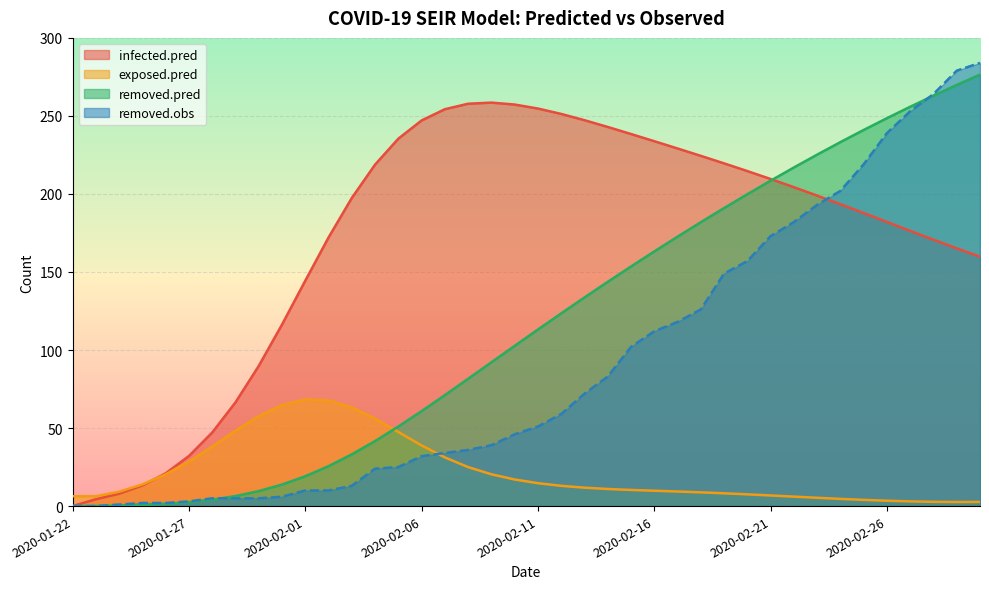

What is the sum of the removed.obs values at 2020-02-15 and 2020-02-14?

185.0